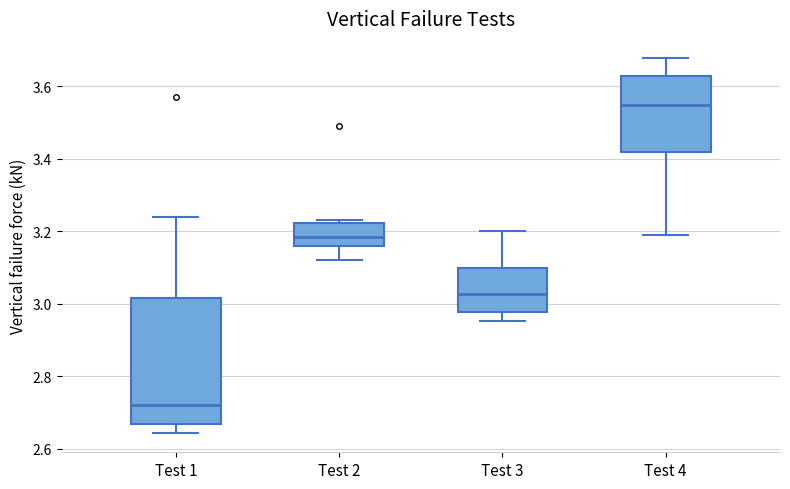

Where does the lower whisker of the box for Test 1 end on the y-axis? The values are not printed on the chart, so give them approximately, as read against the axis.

2.64